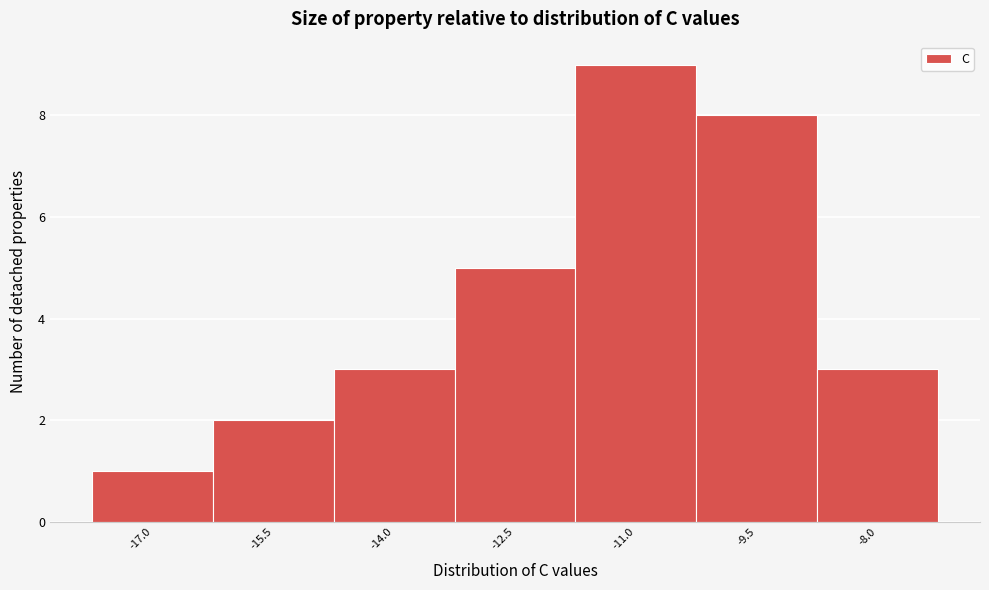

Reading left to right, what are all the values shown in this chart?

1	2	3	5	9	8	3